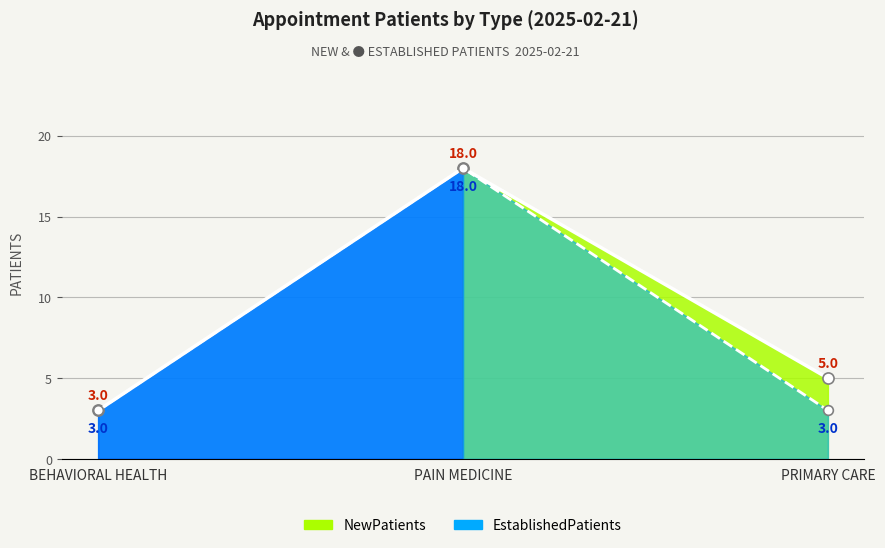

Is it true that NewPatients equals 5 at PRIMARY CARE?

True